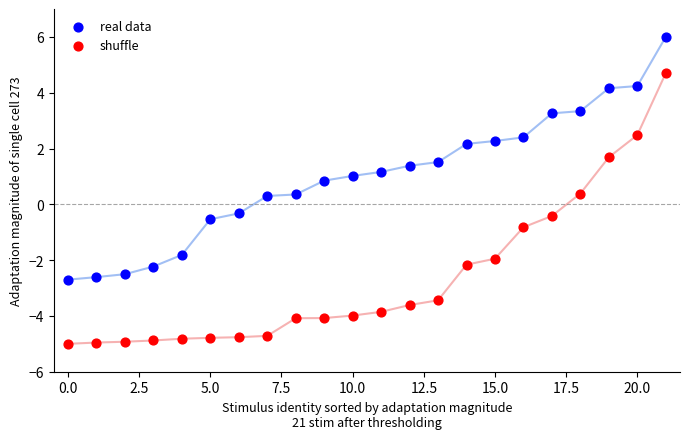

Which series has the largest Y range (max minus min)?

shuffle